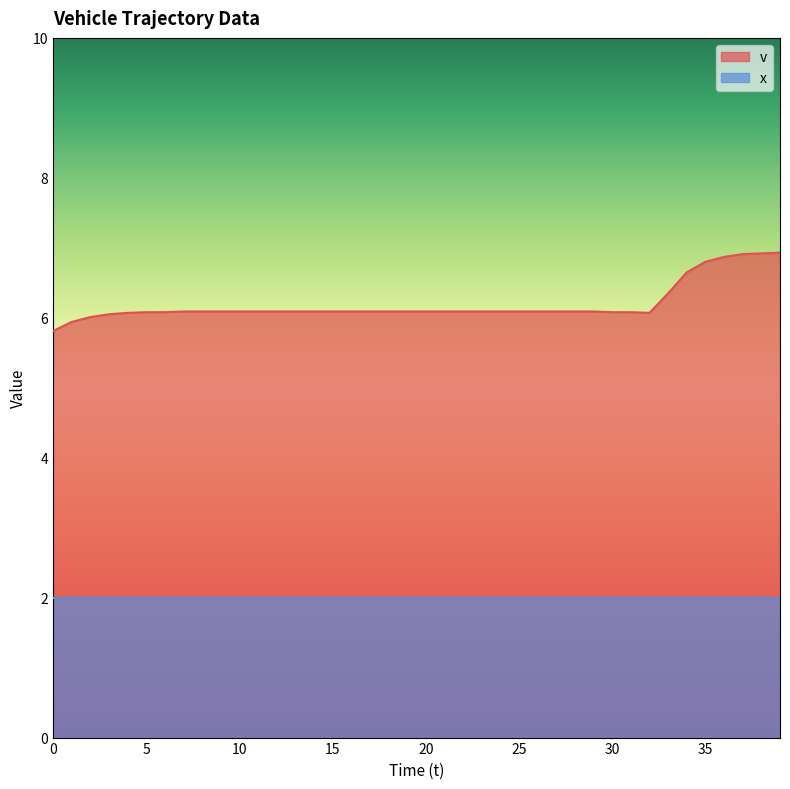

The chart shows a value of 12.3 at 39. True or false?

False